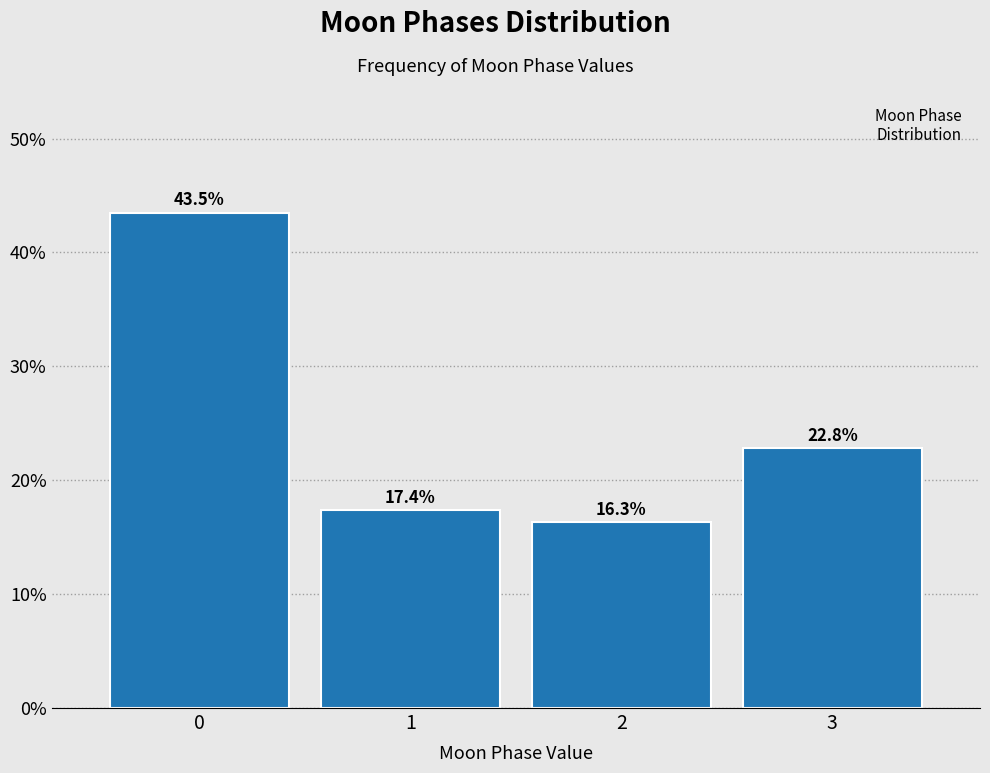

Reading right to left, what are all the values shown in this chart?

3=22.8	2=16.3	1=17.4	0=43.5